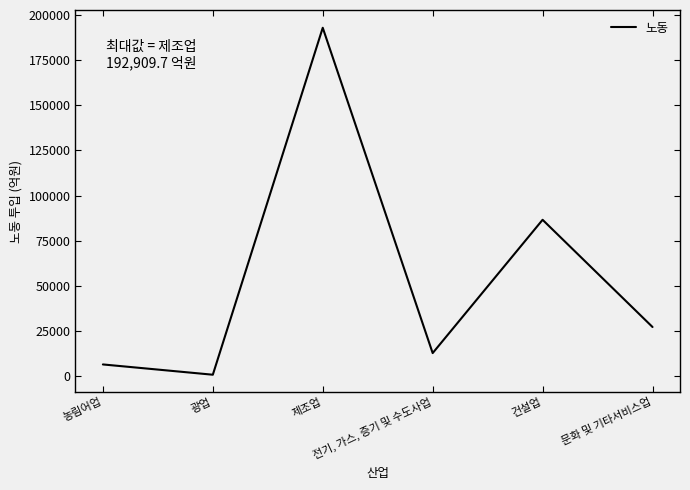

At which label does the data first exceed 27273?

제조업